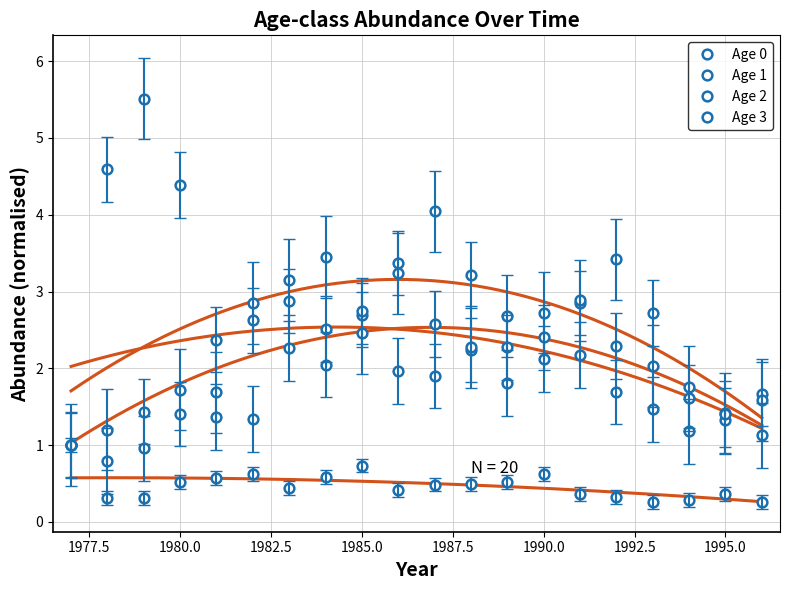

True or false: age_3 has a value of 3.2 at 12.

False